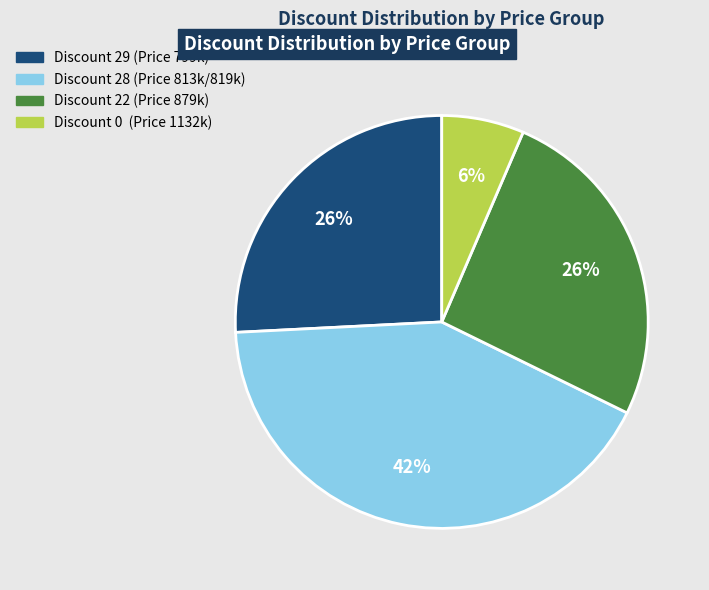

To the nearest percent, what is the average slice percentage?

25%